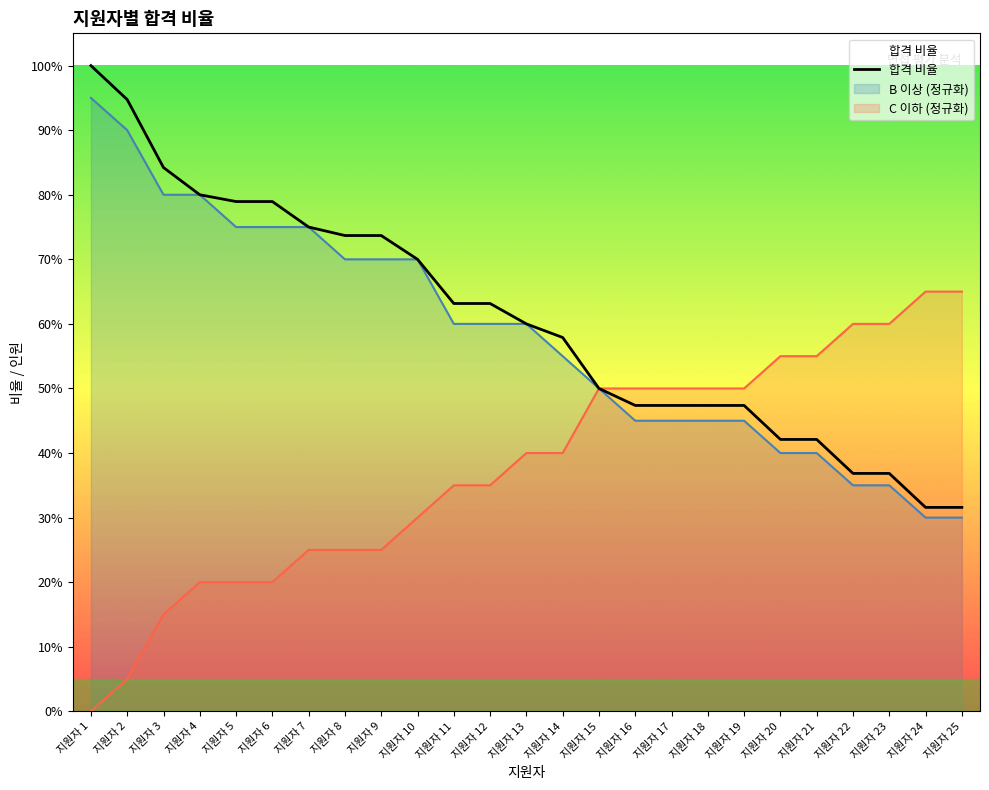

Reading right to left, what are all the values shown in this chart?

0.3	0.3	0.4	0.4	0.4	0.4	0.5	0.5	0.5	0.5	0.5	0.6	0.6	0.6	0.6	0.7	0.7	0.7	0.8	0.8	0.8	0.8	0.8	0.9	1.0